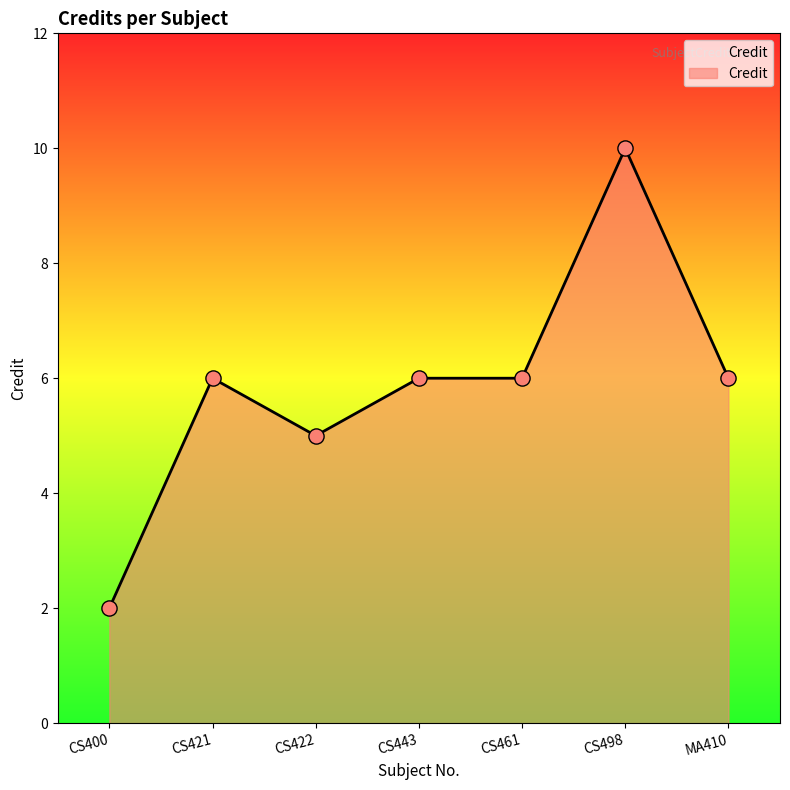

Approximately how many times larger is the value at CS498 compared to CS421?

1.7